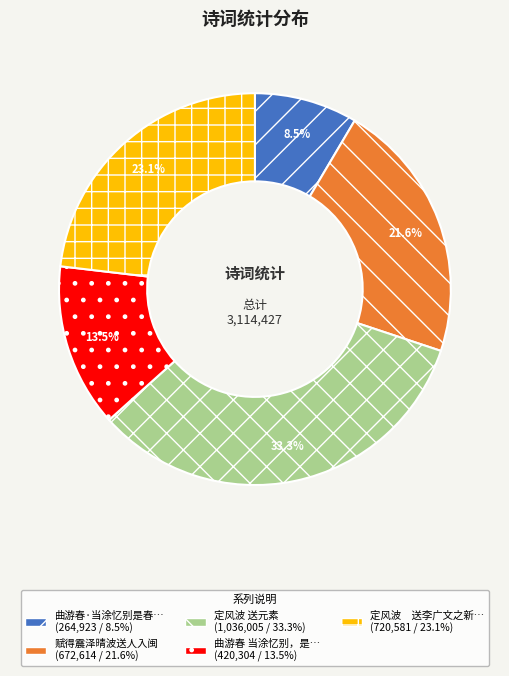

Is there any slice that represents more than half of the pie?

No